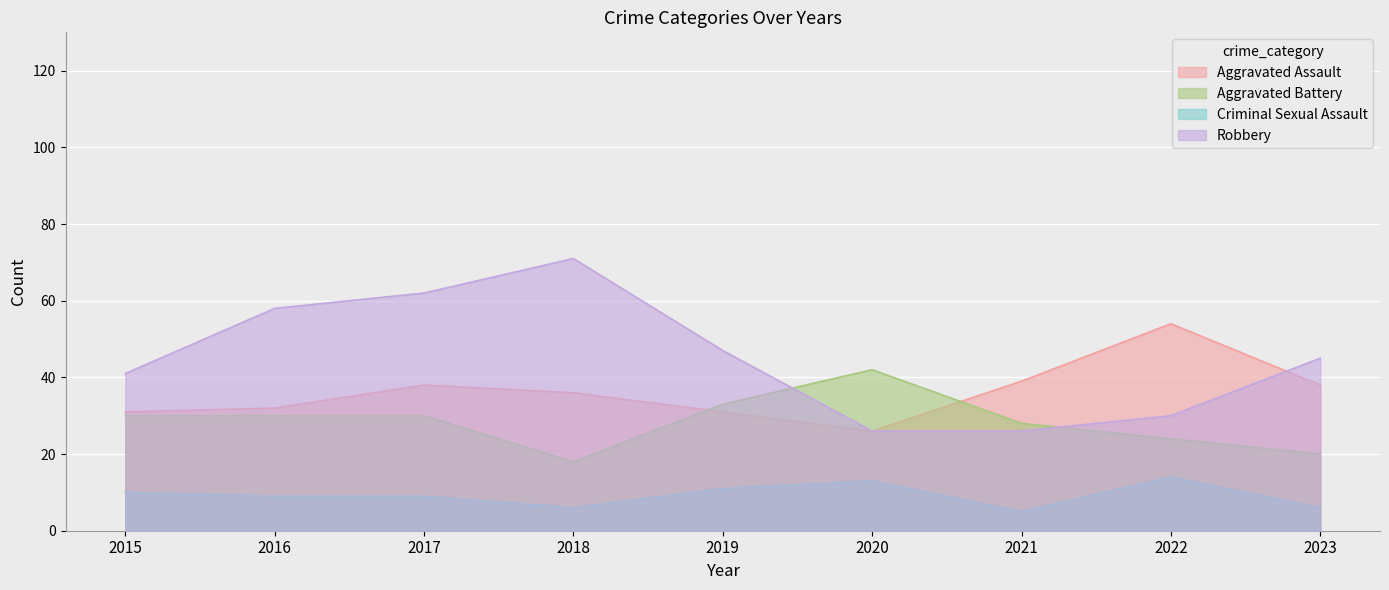

At which category does Aggravated Assault reach its first local peak?

2017